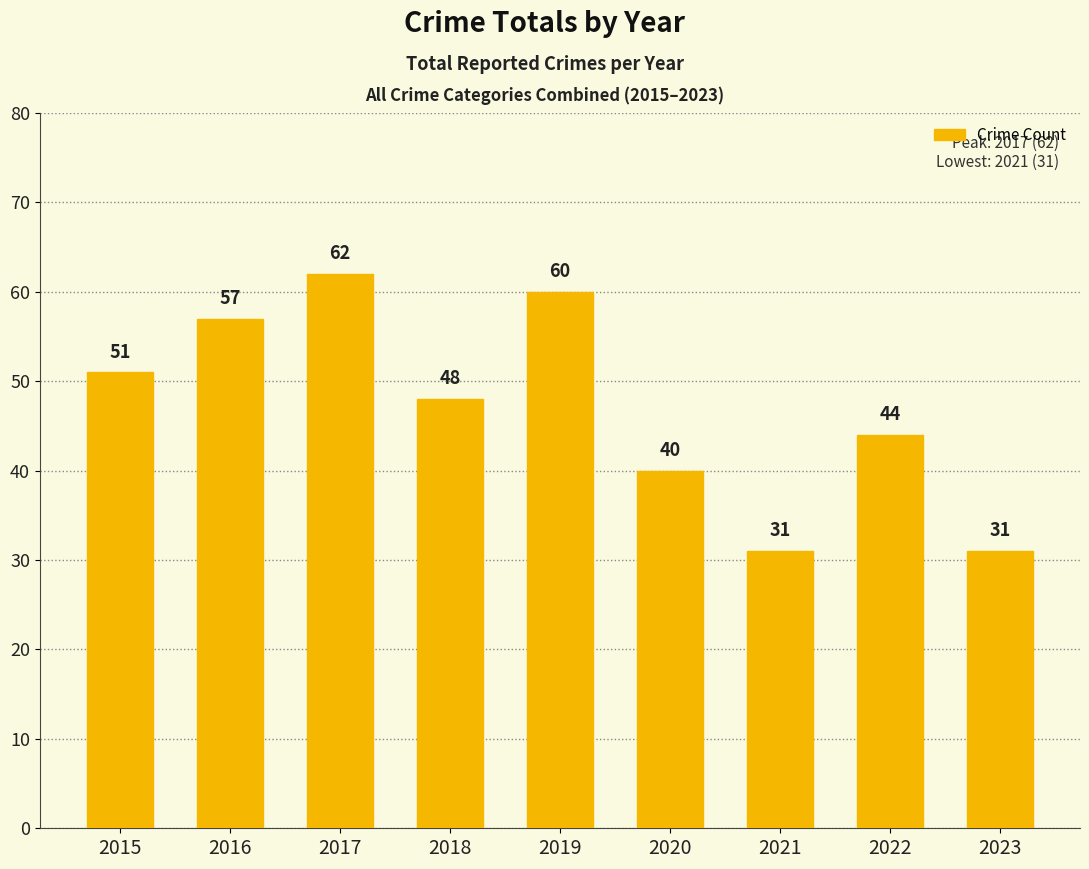

What is the greatest value displayed?

62